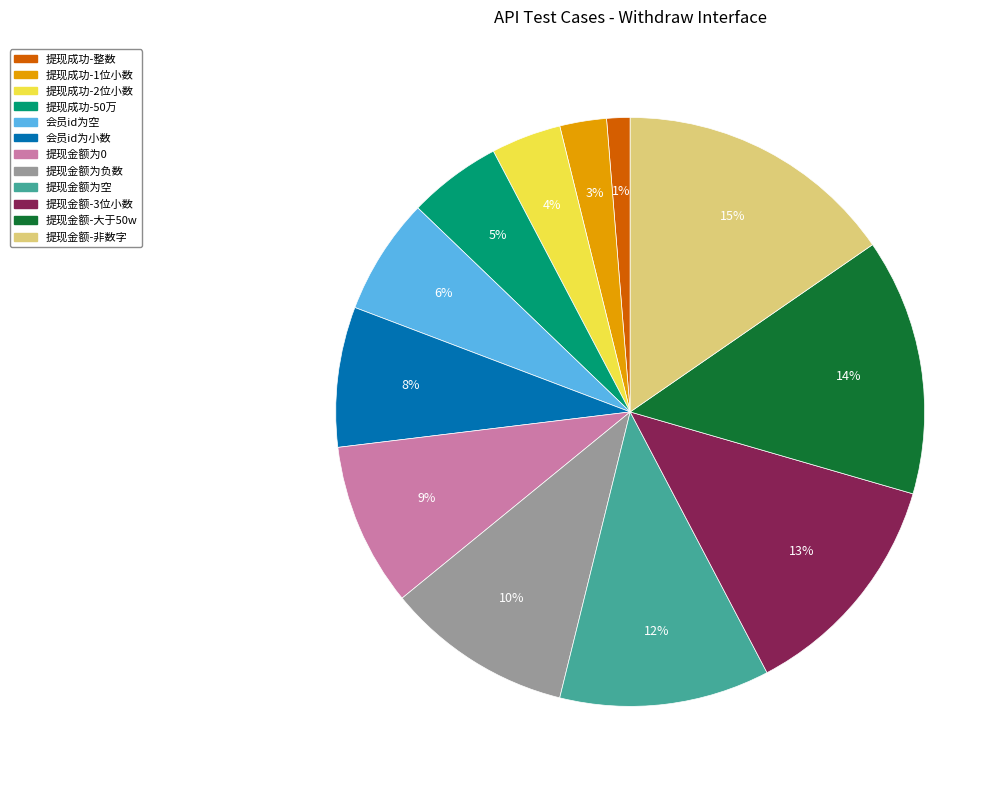

Which has a higher value, 提现金额-3位小数 or 提现金额为0?

提现金额-3位小数